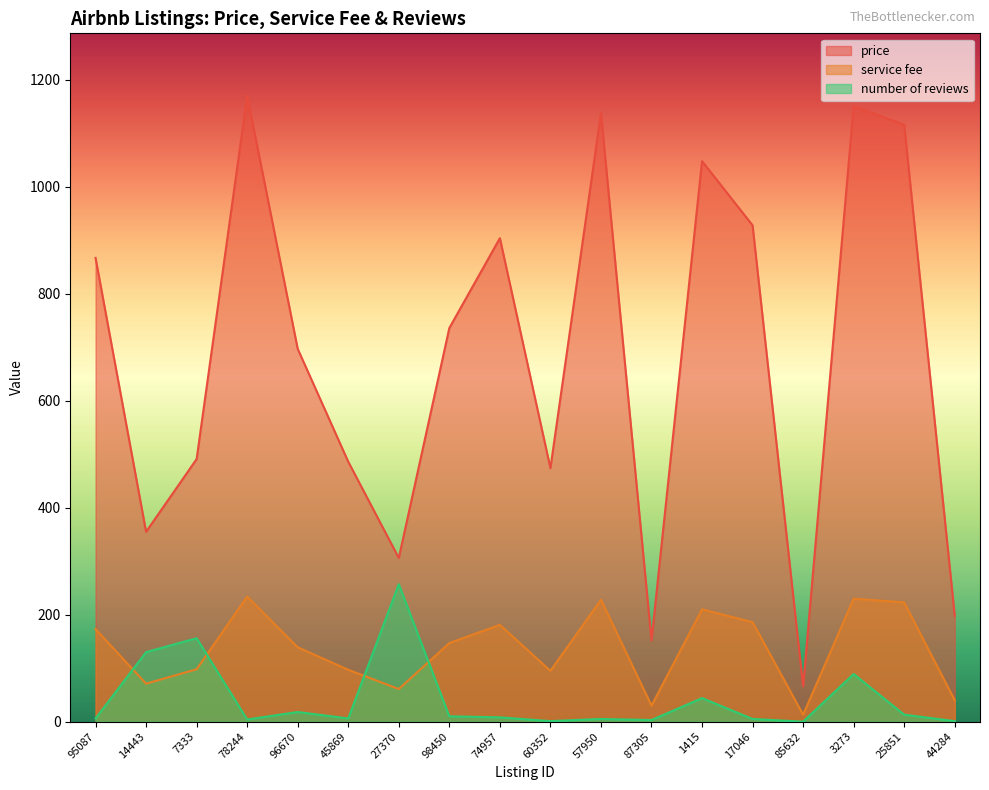

Is the value of service fee at 44284 greater than the value of number of reviews at 60352?

Yes